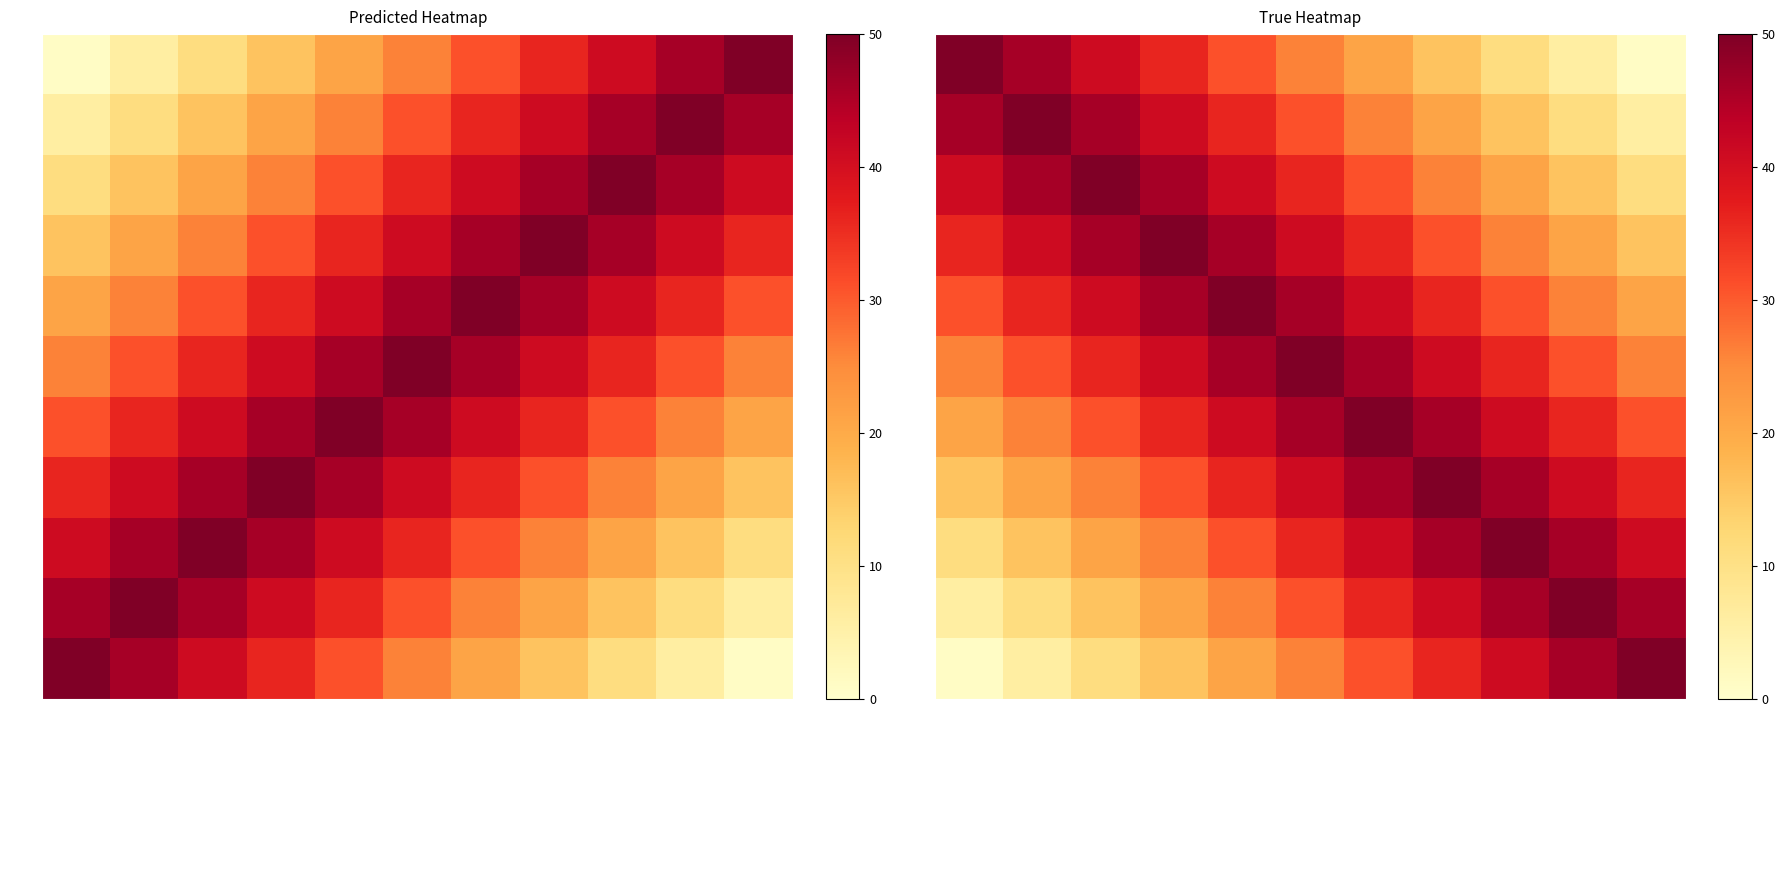

Rank the series at Compétence from lowest to highest value.

SST, SH, S, PAC, OP, FQ, DNQ, DEC, CEX, CAPA, C